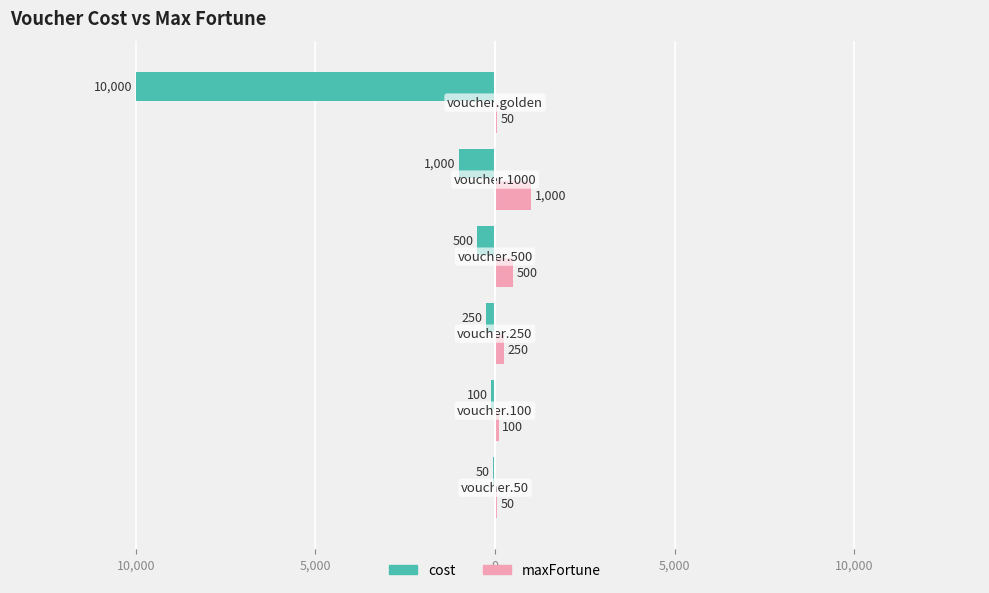

Reading right to left, what are all the values shown in this chart?

cost: 10,000=-10000	5,000=-1000	0=-500	5,000=-250	10,000=-100	15,000=-50
maxFortune: 10,000=50	5,000=1000	0=500	5,000=250	10,000=100	15,000=50